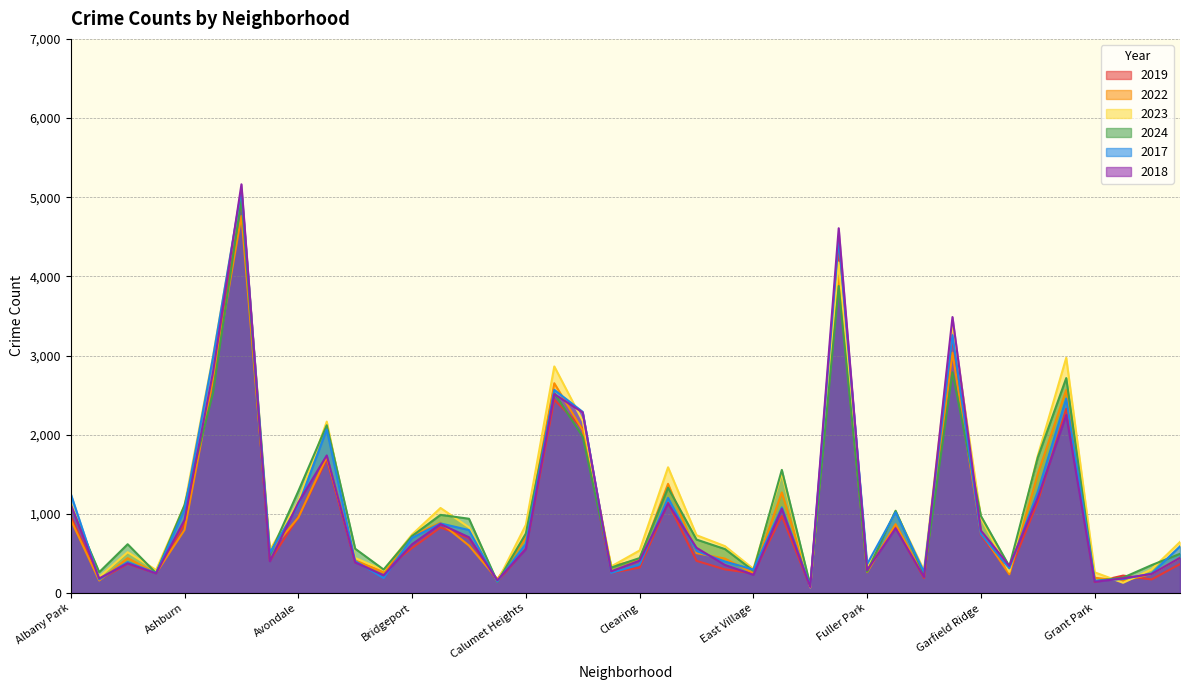

What is the value of the 2024 point at the 36th from the left?

2715